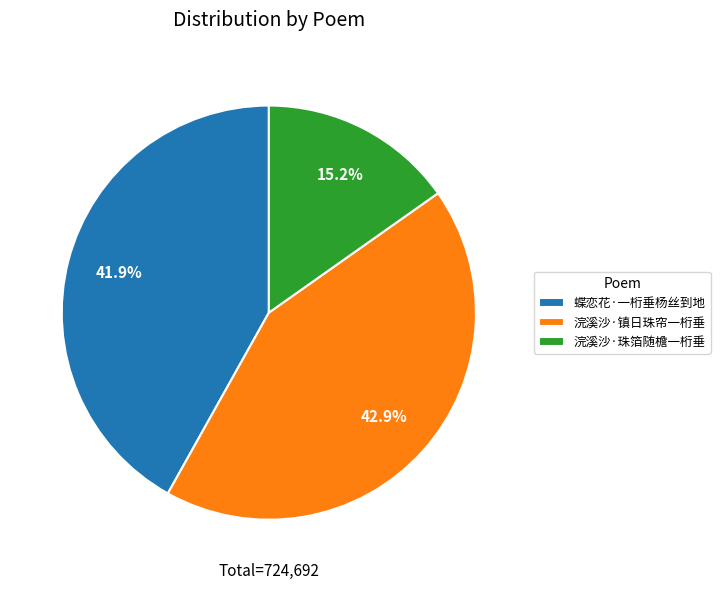

What is the smallest slice in the pie chart?

浣溪沙·珠箔随檐一桁垂